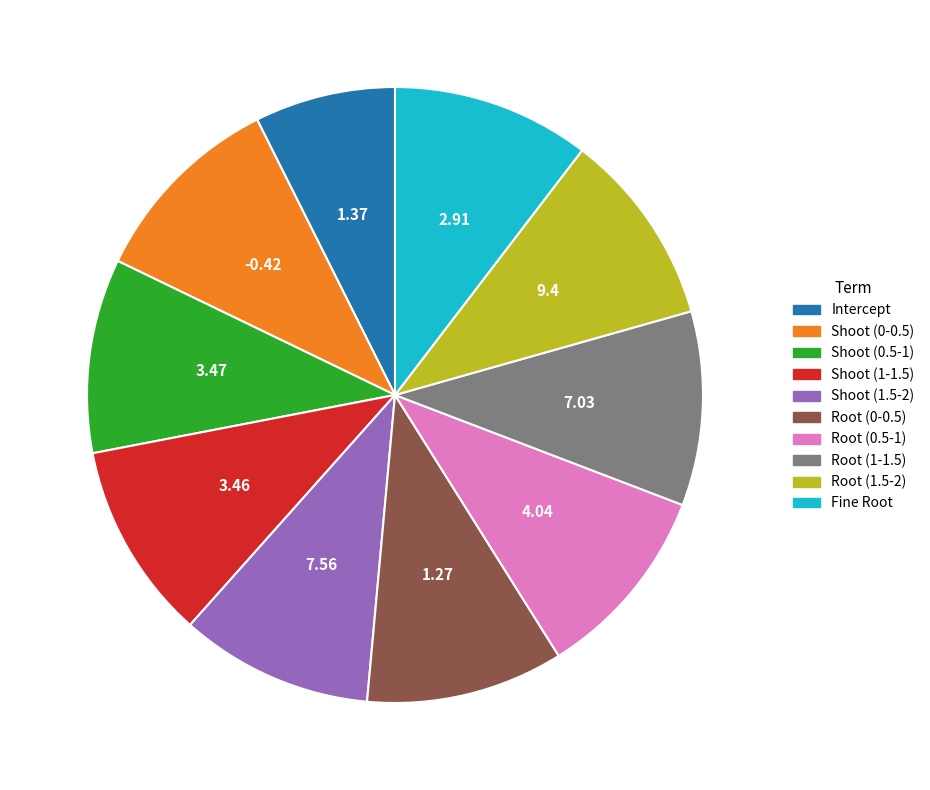

Does any single category account for the majority?

No